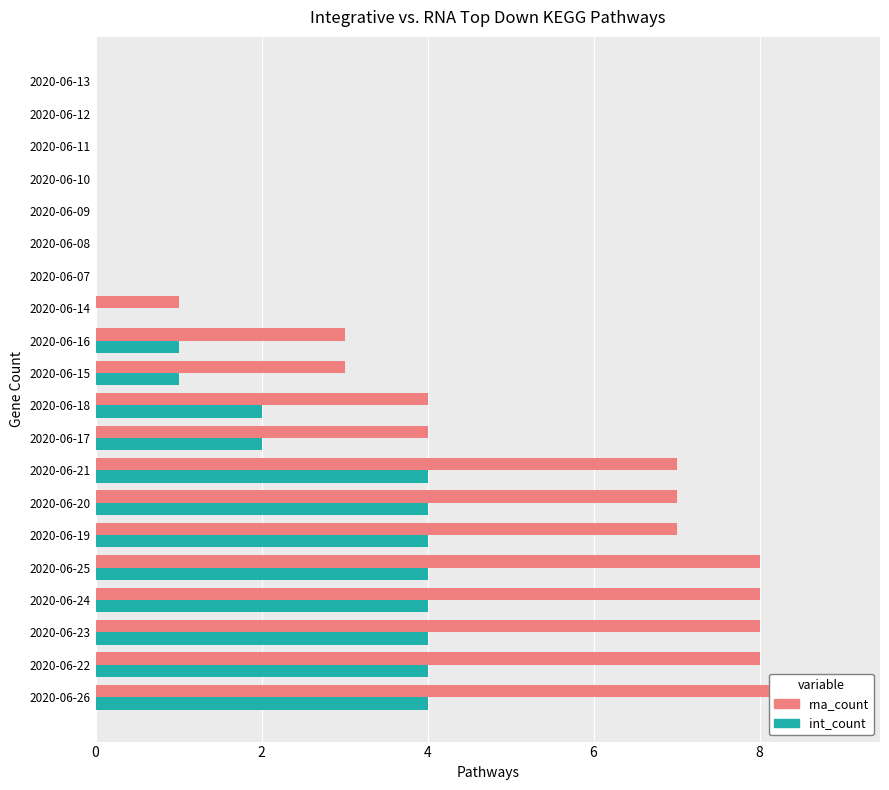

Which has a higher value, 2020-06-19 or 2020-06-07?

2020-06-19